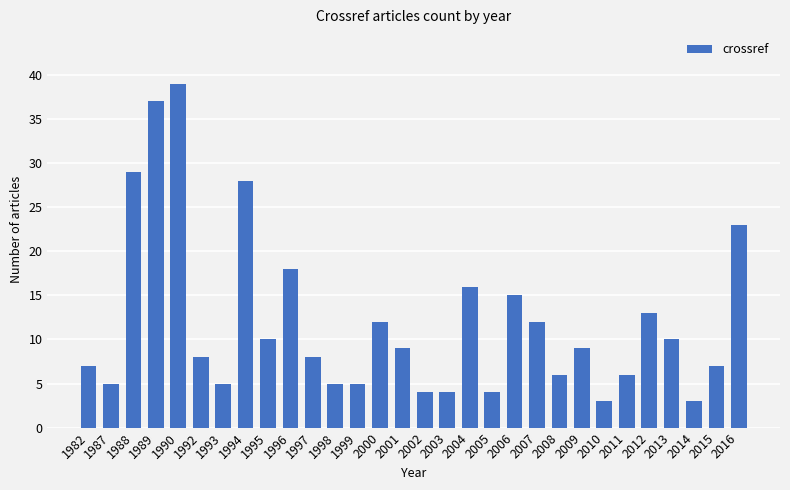

What is the difference between the maximum and second lowest values?

36